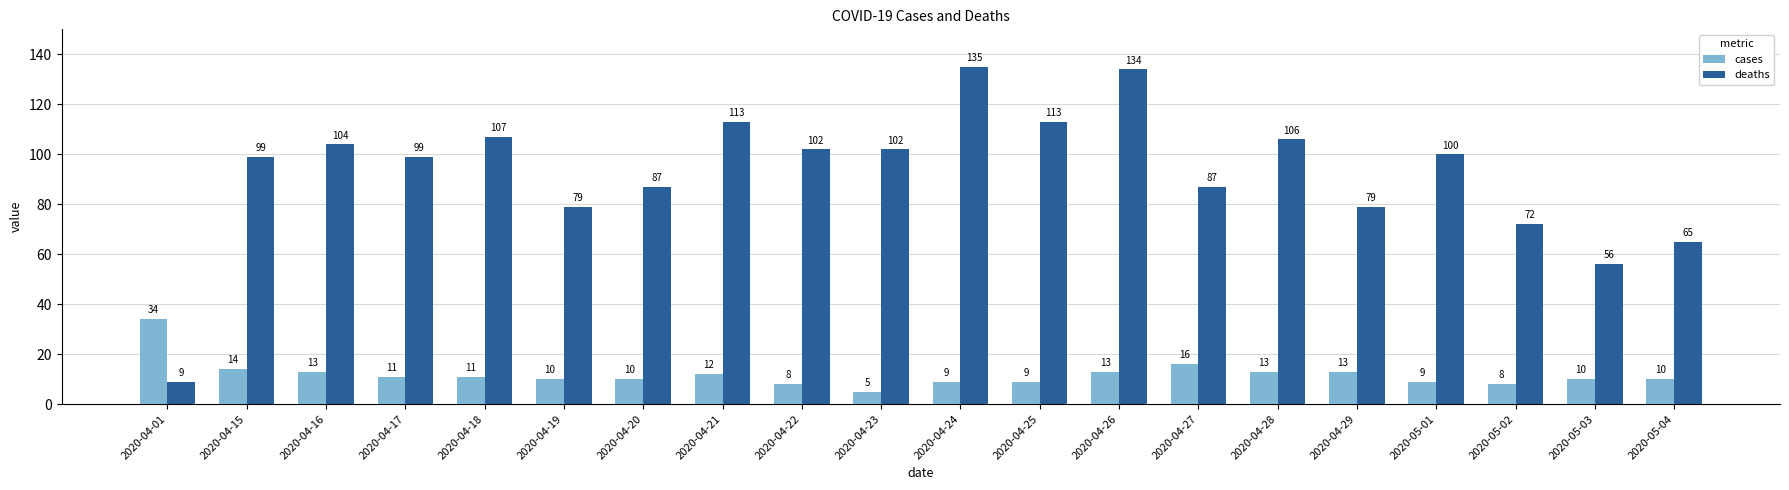

Which series has the largest total across all categories?

deaths